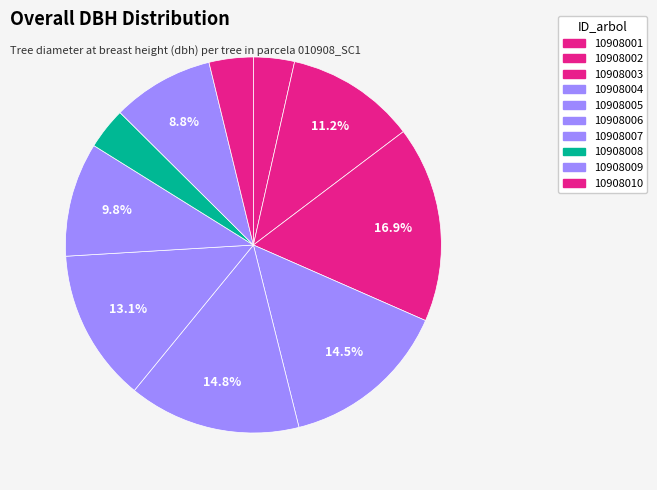

What percentage is the 10908007 slice, to the nearest percent?

10%